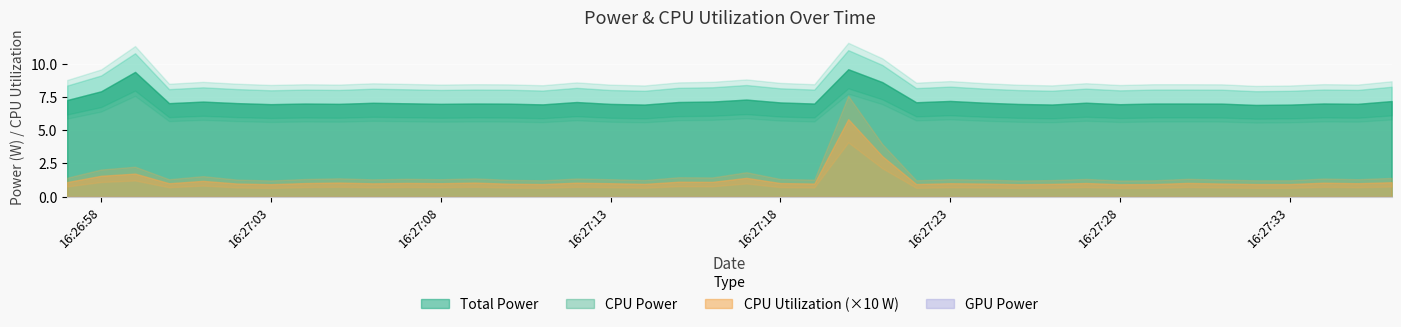

Between 2025-04-08 16:27:11 and 2025-04-08 16:27:25, which is larger?

2025-04-08 16:27:25